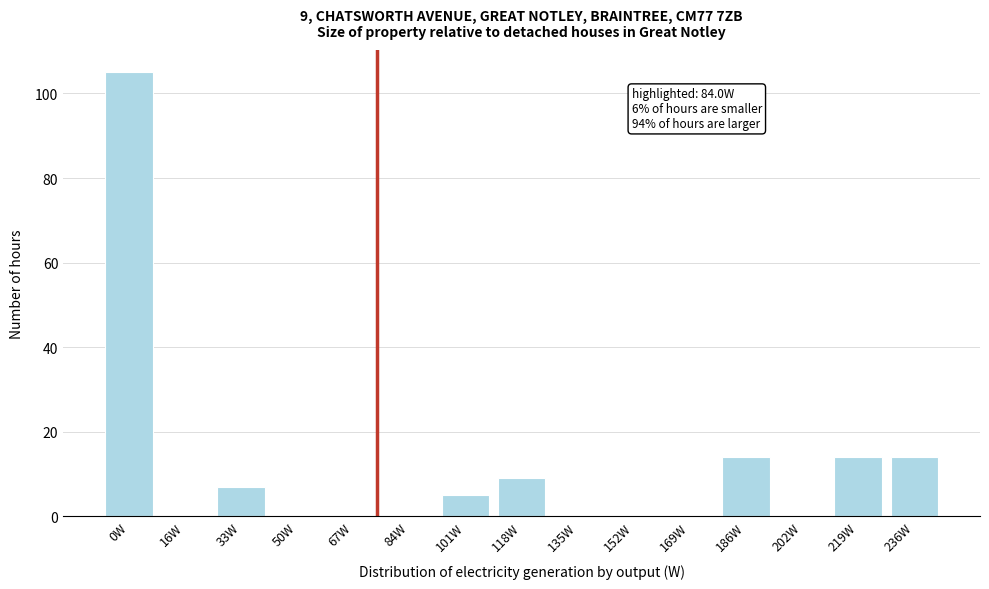

Reading left to right, what are all the values shown in this chart?

0W=105	16W=0	33W=7	50W=0	67W=0	84W=0	101W=5	118W=9	135W=0	152W=0	169W=0	186W=14	202W=0	219W=14	236W=14